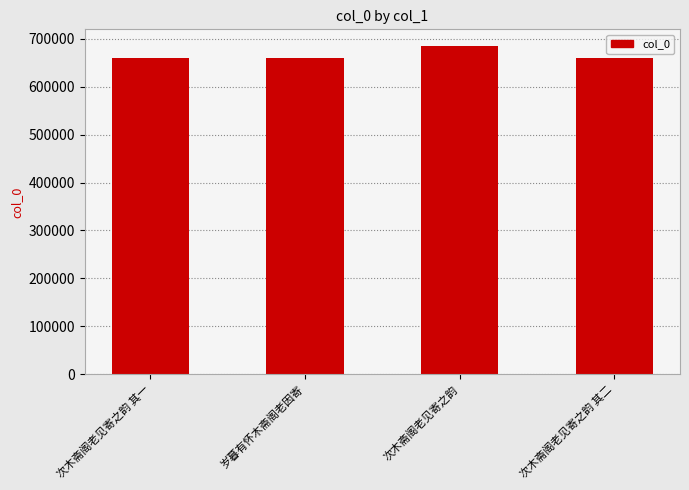

What is the difference between the maximum and minimum values?

26176